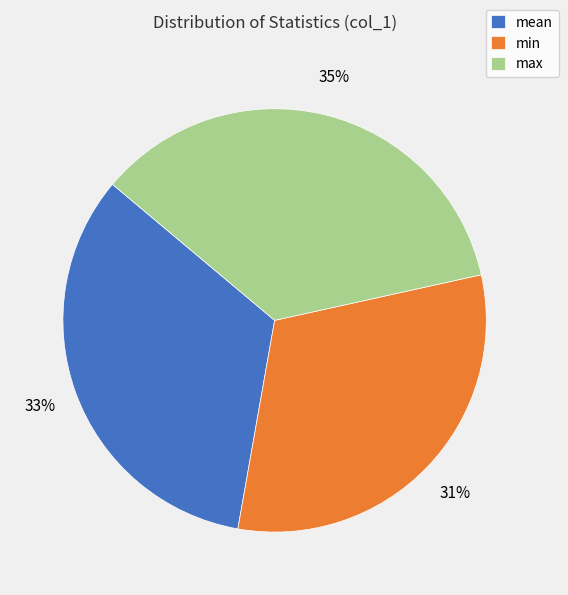

To the nearest percent, what portion does min represent?

31%